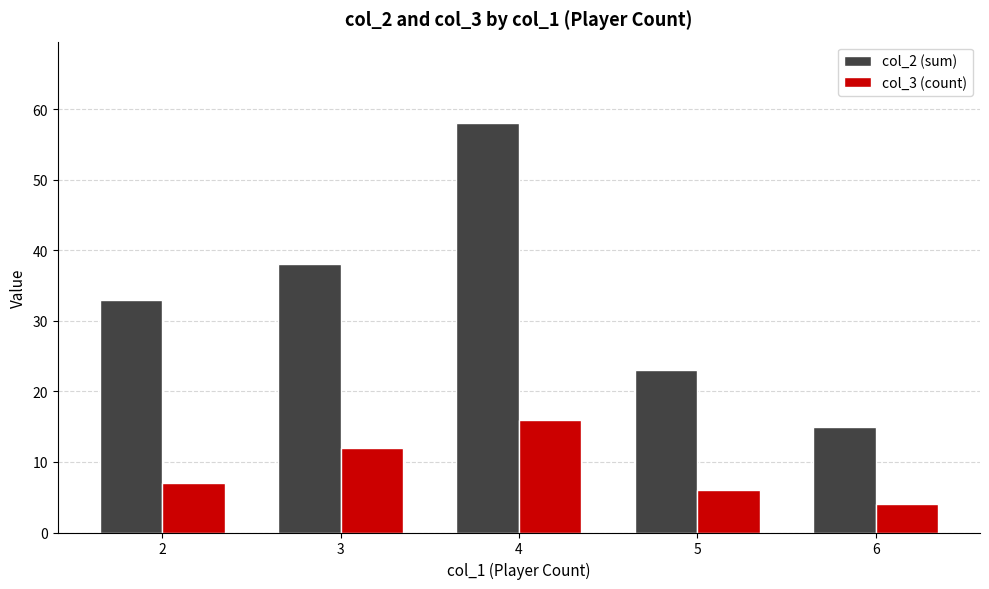

Rank the series by their maximum value, from lowest to highest.

col_3 (count), col_2 (sum)